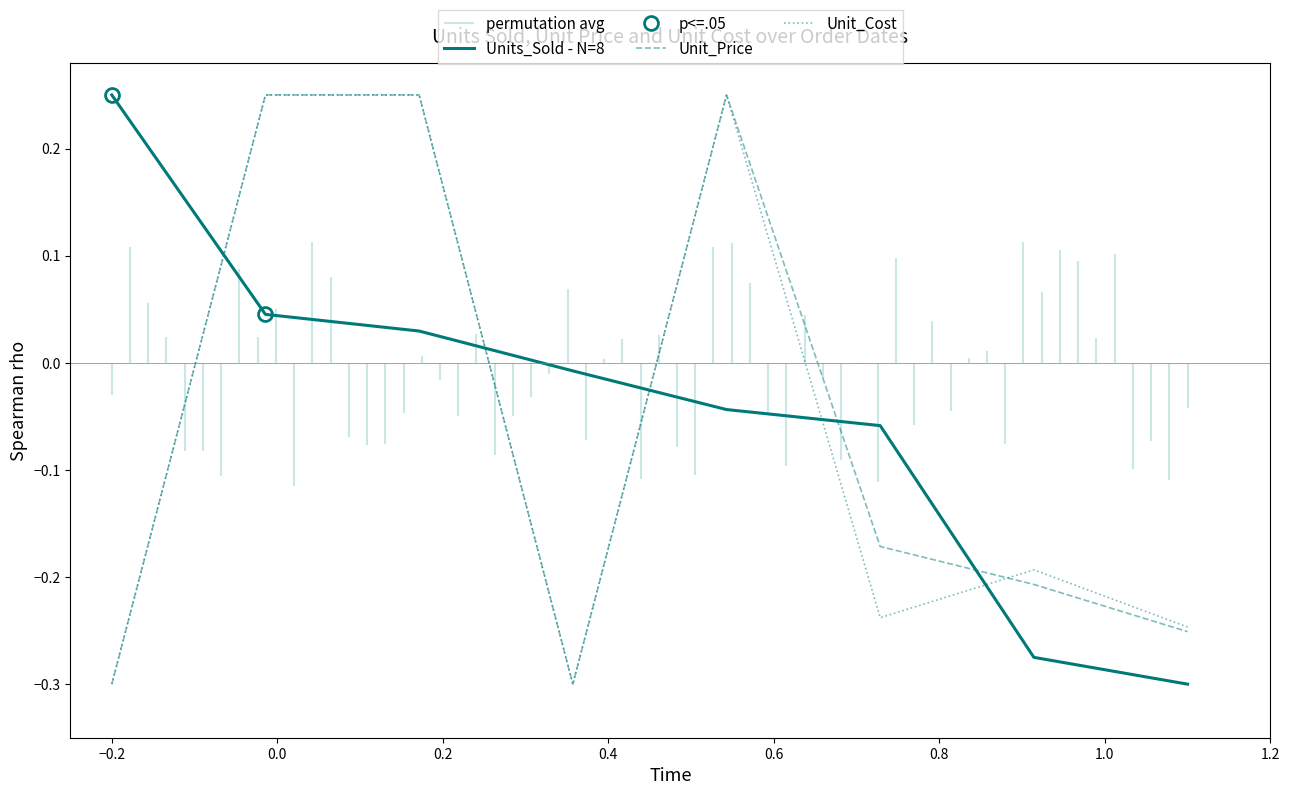

How many distinct data groups are displayed?

3